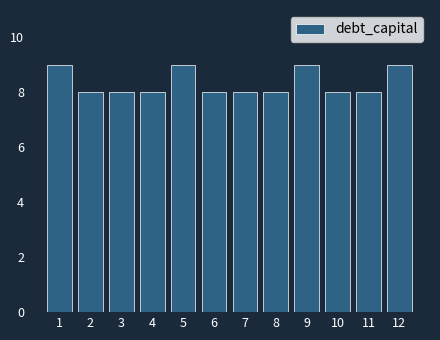

Reading left to right, what are all the values shown in this chart?

1=9	2=8	3=8	4=8	5=9	6=8	7=8	8=8	9=9	10=8	11=8	12=9